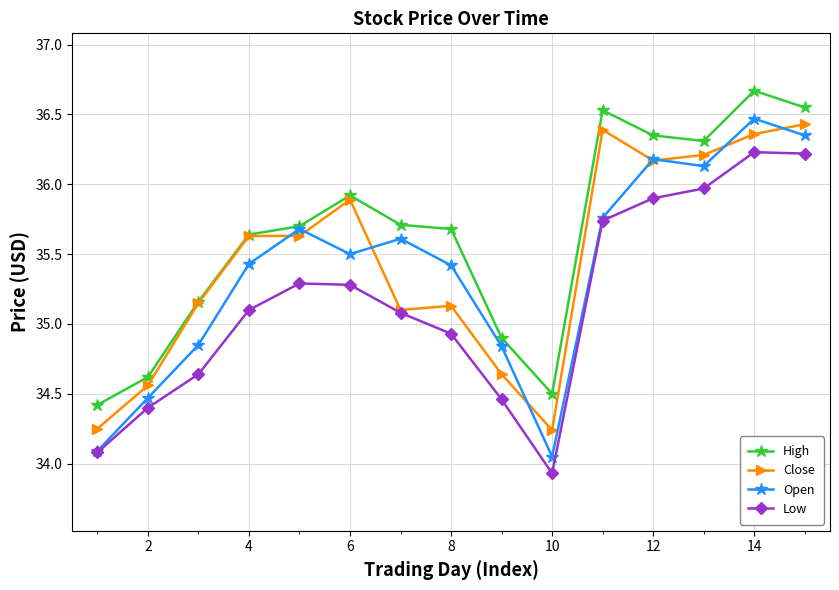

What is the minimum value for High?

34.4